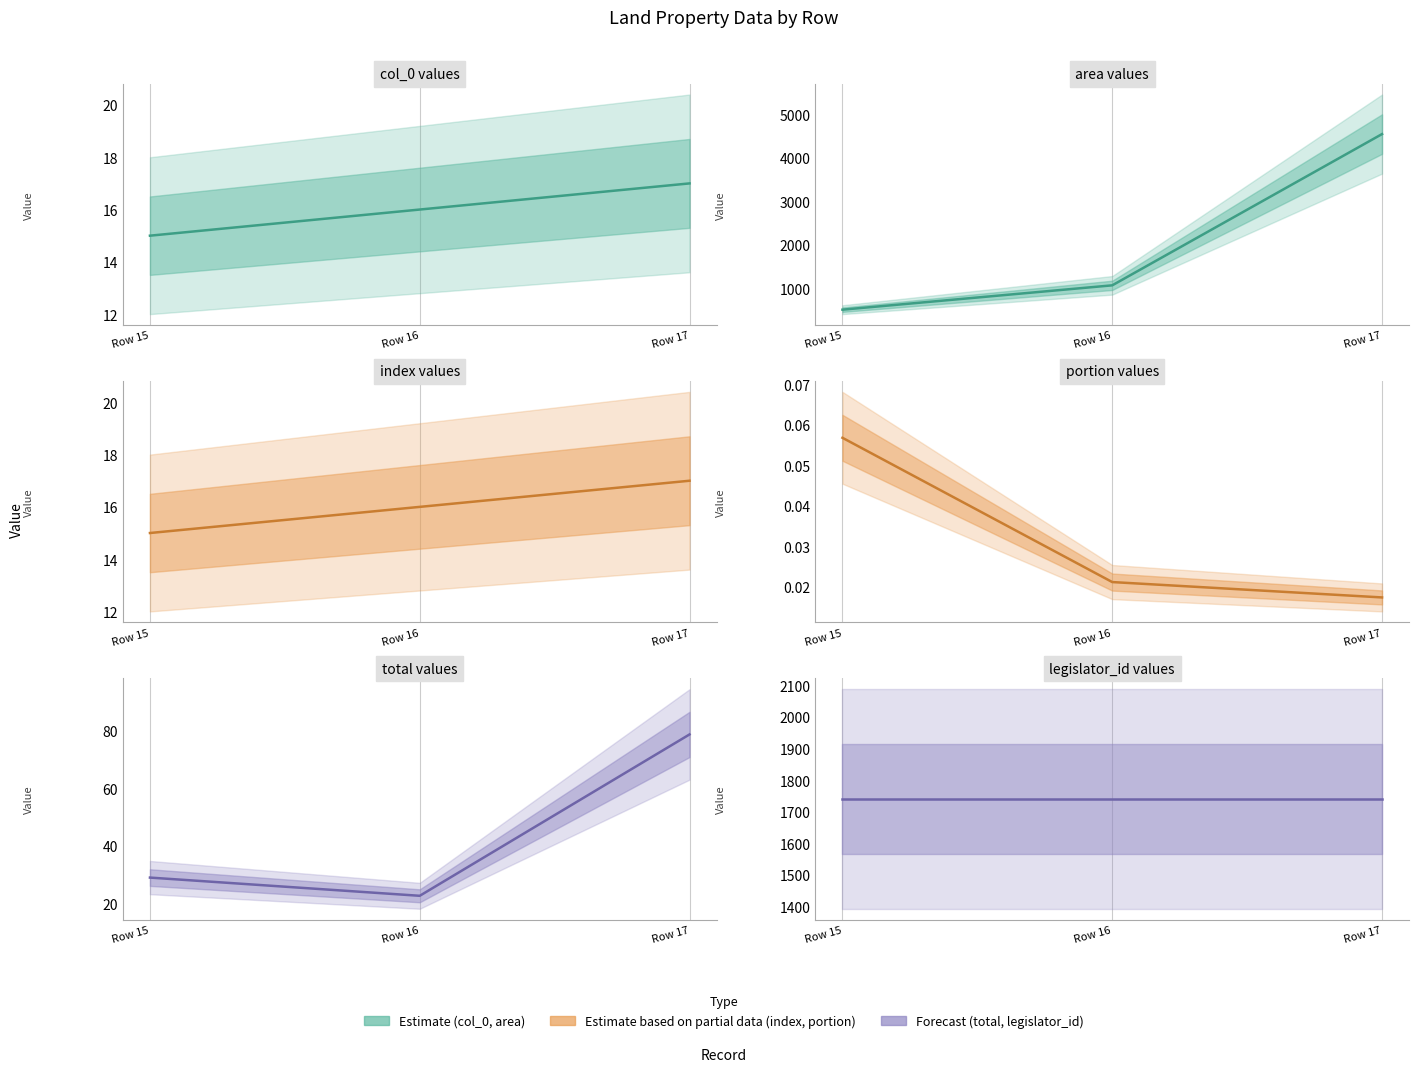

How many lines are shown in the chart?

6